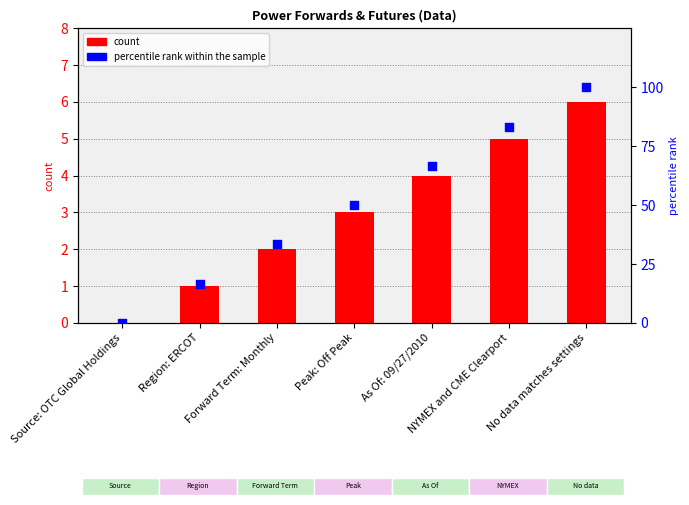

Which series has the largest total across all categories?

percentile rank within the sample